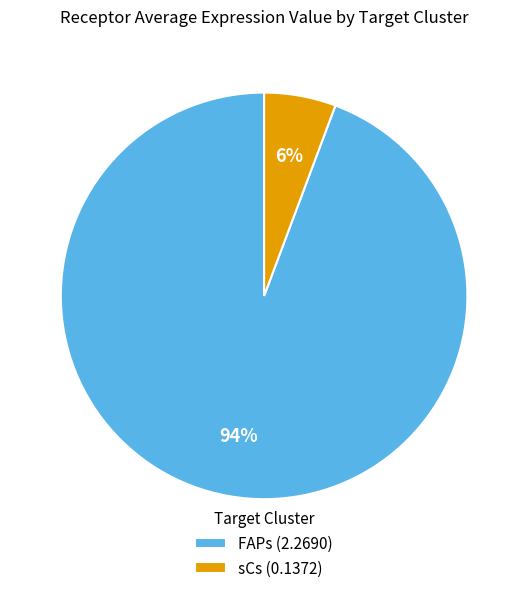

To the nearest percent, what is the average slice percentage?

50%